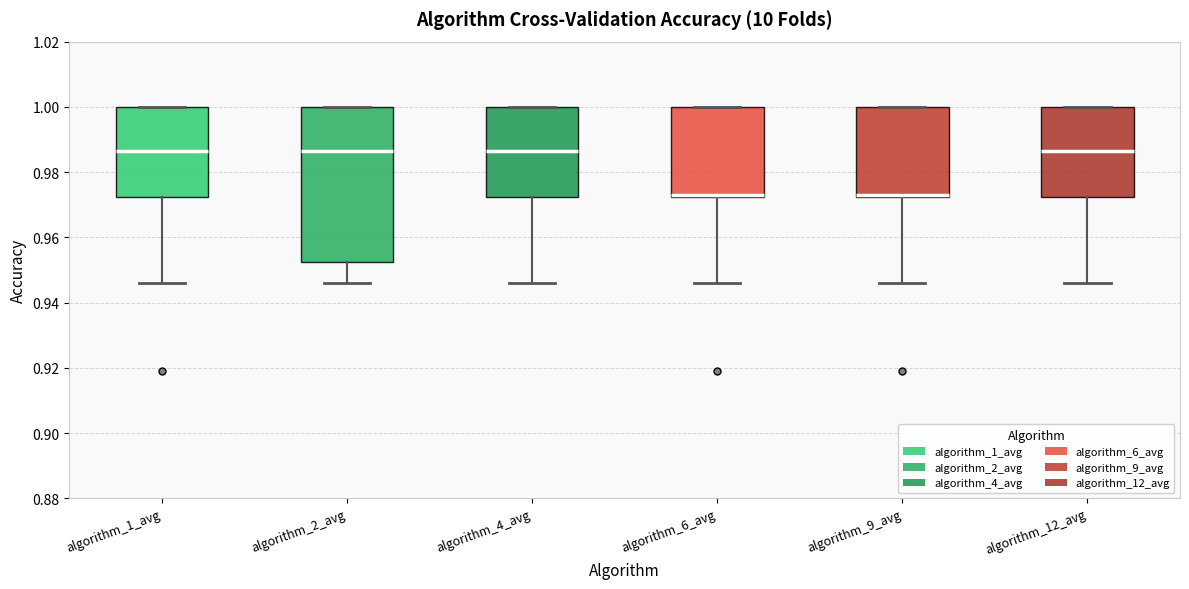

Reading left to right, read every box against the y-axis: the position of its median line, the range the box covers, and the ends of its whiskers. The values are not printed on the chart, so give them approximately, as read against the axis.

algorithm_1_avg: median 0.986, box 0.972 to 1.000, whiskers 0.946 to 1.000
algorithm_2_avg: median 0.986, box 0.952 to 1.000, whiskers 0.946 to 1.000
algorithm_4_avg: median 0.986, box 0.972 to 1.000, whiskers 0.946 to 1.000
algorithm_6_avg: median 0.972 (just above the box's lower edge), box 0.972 to 1.000, whiskers 0.946 to 1.000
algorithm_9_avg: median 0.972 (just above the box's lower edge), box 0.972 to 1.000, whiskers 0.946 to 1.000
algorithm_12_avg: median 0.986, box 0.972 to 1.000, whiskers 0.946 to 1.000